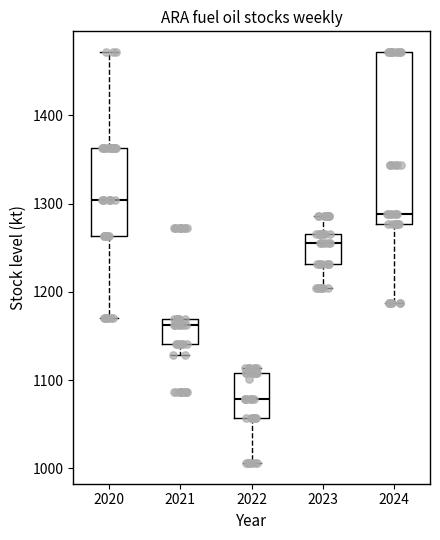

Reading left to right, transcribe this box plot: for each box, give where its median line is, the range the box spans, and where its two whiskers end, as read against the y-axis. The values are not printed on the chart, so give them approximately, as read against the axis.

2020: median 1300, box 1260 to 1360, whiskers 1170 to 1470
2021: median 1160, box 1140 to 1170, whiskers 1130 to 1170
2022: median 1080, box 1060 to 1110, whiskers 1010 to 1110 (just above the box's upper edge)
2023: median 1260, box 1230 to 1270, whiskers 1210 to 1290
2024: median 1290, box 1280 to 1470, whiskers 1190 to 1470